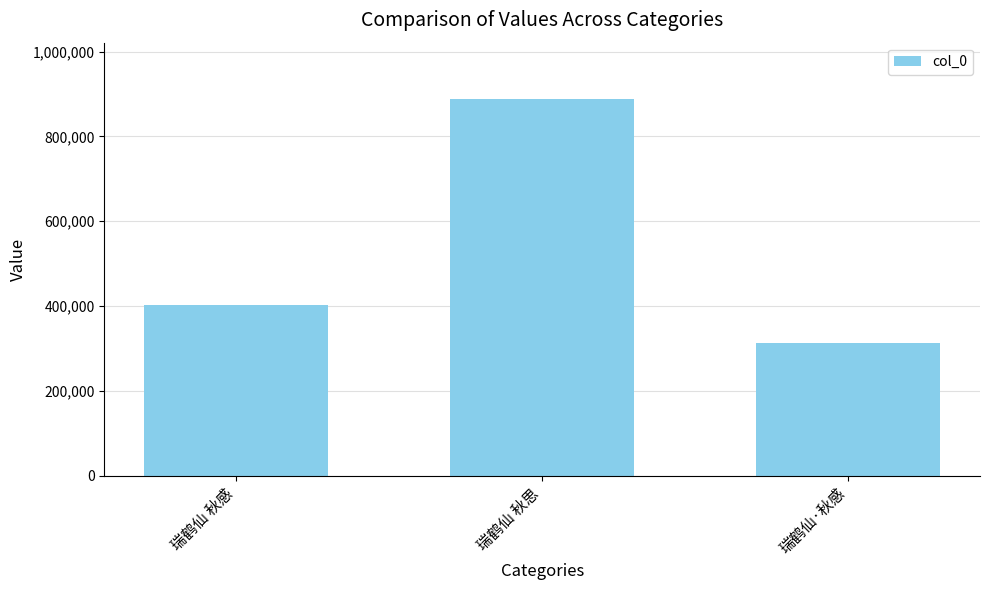

What is the label of the 3rd bar from the left?

瑞鹤仙·秋感